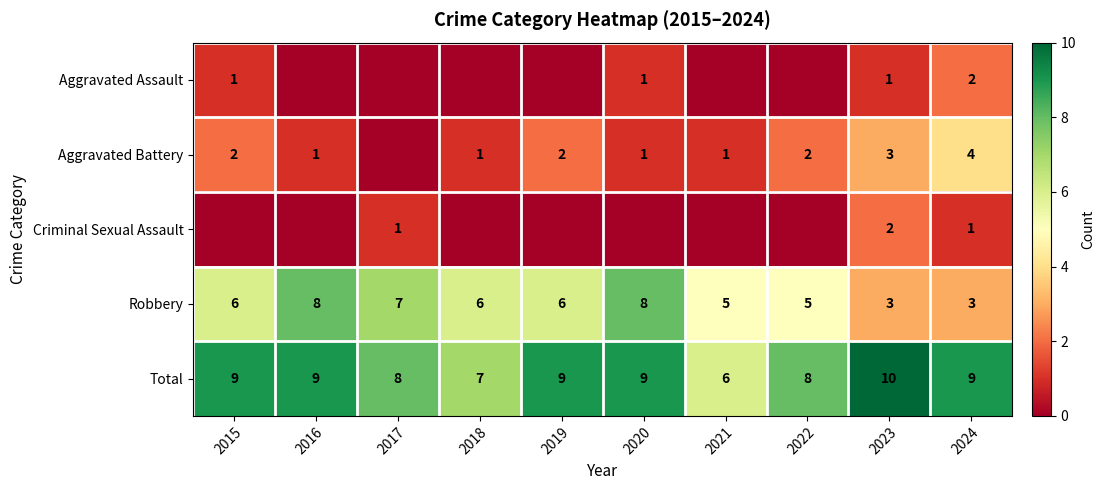

What is the highest value of the Total series?

10